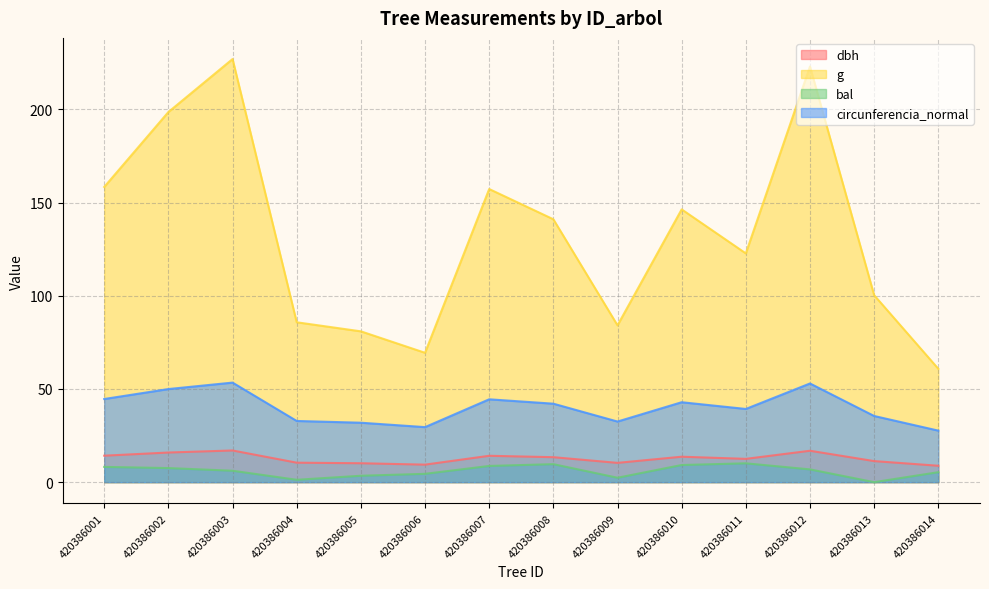

Reading left to right, list all the values displayed in this chart.

dbh: 420386001=14.2	420386002=15.9	420386003=17.0	420386004=10.4	420386005=10.2	420386006=9.4	420386007=14.2	420386008=13.4	420386009=10.3	420386010=13.7	420386011=12.5	420386012=16.9	420386013=11.3	420386014=8.8
g: 420386001=158.4	420386002=198.6	420386003=227.0	420386004=85.8	420386005=80.9	420386006=69.4	420386007=157.2	420386008=141.0	420386009=84.1	420386010=146.3	420386011=122.7	420386012=223.0	420386013=100.3	420386014=60.8
bal: 420386001=8.2	420386002=7.6	420386003=6.1	420386004=1.3	420386005=3.4	420386006=4.5	420386007=8.7	420386008=9.7	420386009=2.4	420386010=9.2	420386011=10.1	420386012=6.8	420386013=0.0	420386014=5.3
circunferencia_normal: 420386001=44.6	420386002=50.0	420386003=53.4	420386004=32.8	420386005=31.9	420386006=29.5	420386007=44.5	420386008=42.1	420386009=32.5	420386010=42.9	420386011=39.3	420386012=52.9	420386013=35.5	420386014=27.6